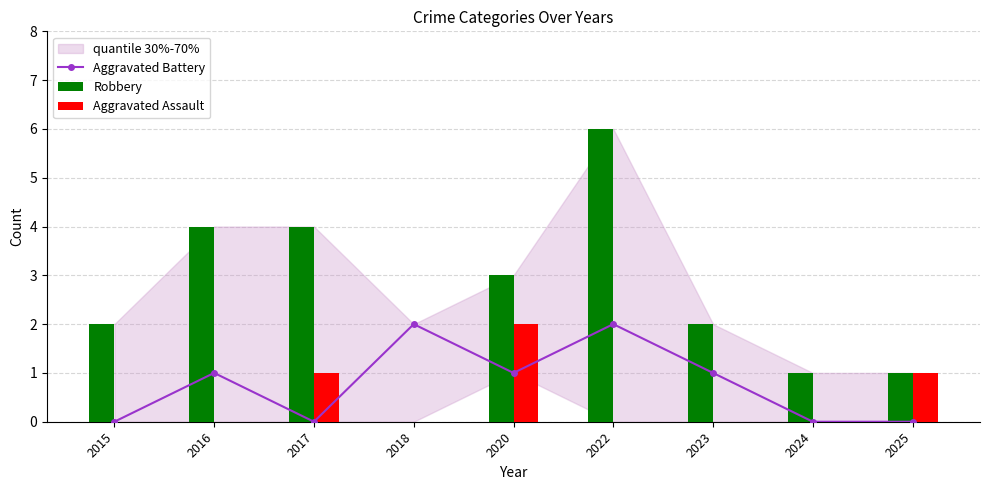

True or false: Aggravated Assault has a value of 0 at 2025.

False